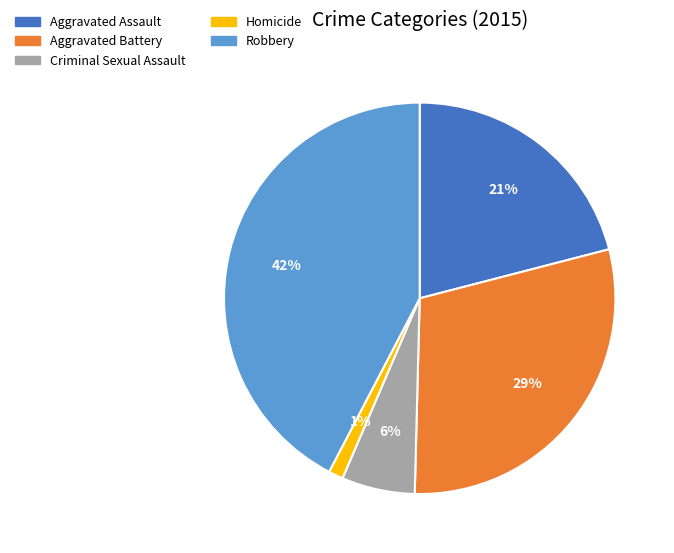

Is it true that Homicide is 1% of the pie?

True